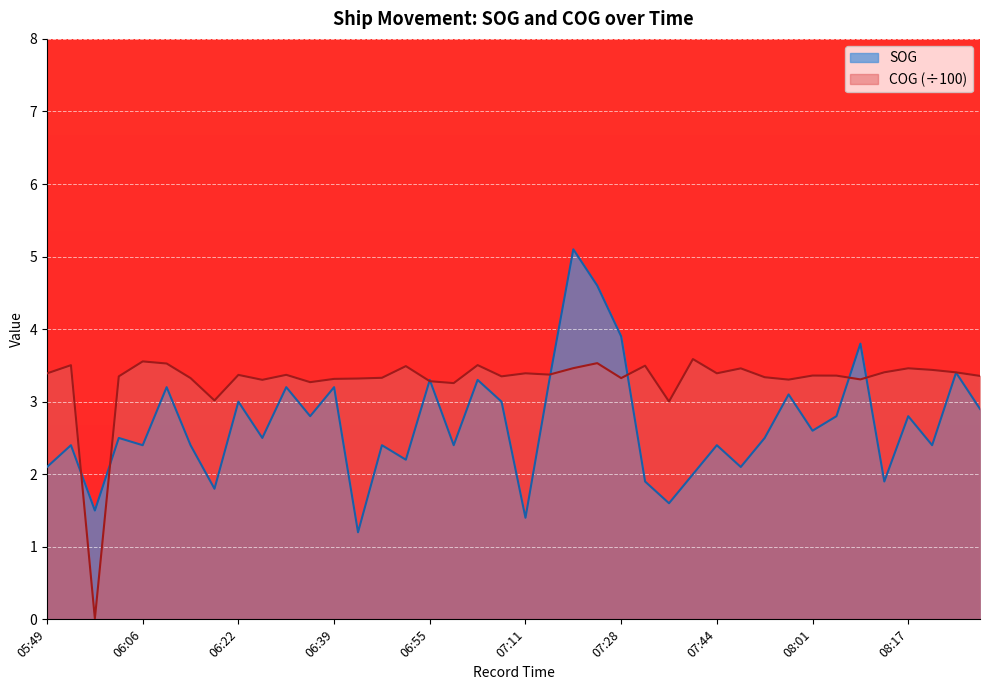

Reading right to left, extract all data points from this chart.

SOG: 2.9	3.4	2.4	2.8	1.9	3.8	2.8	2.6	3.1	2.5	2.1	2.4	2.0	1.6	1.9	3.9	4.6	5.1	3.3	1.4	3.0	3.3	2.4	3.3	2.2	2.4	1.2	3.2	2.8	3.2	2.5	3.0	1.8	2.4	3.2	2.4	2.5	1.5	2.4	2.1
COG: 3.4	3.4	3.4	3.5	3.4	3.3	3.4	3.4	3.3	3.3	3.5	3.4	3.6	3.0	3.5	3.3	3.5	3.5	3.4	3.4	3.3	3.5	3.3	3.3	3.5	3.3	3.3	3.3	3.3	3.4	3.3	3.4	3.0	3.3	3.5	3.6	3.3	0.0	3.5	3.4